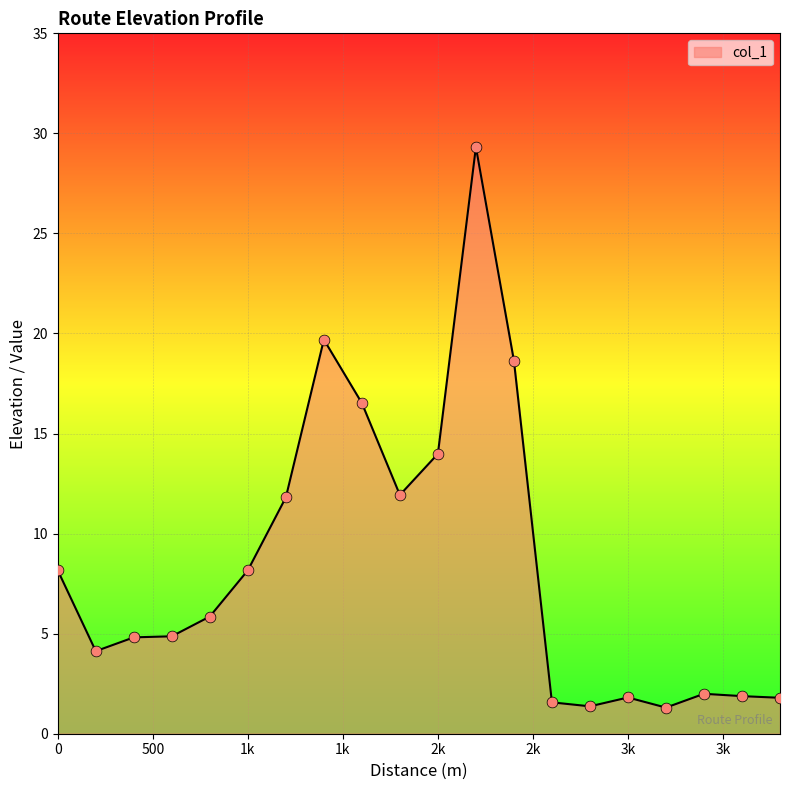

What is the greatest value displayed?

29.3